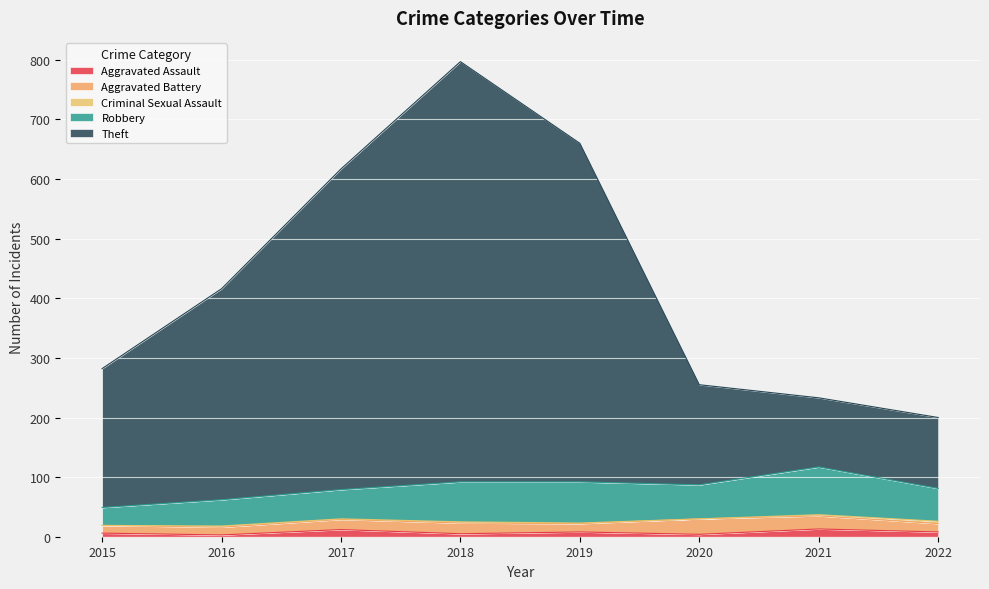

True or false: Criminal Sexual Assault and Aggravated Battery cross at least once.

False